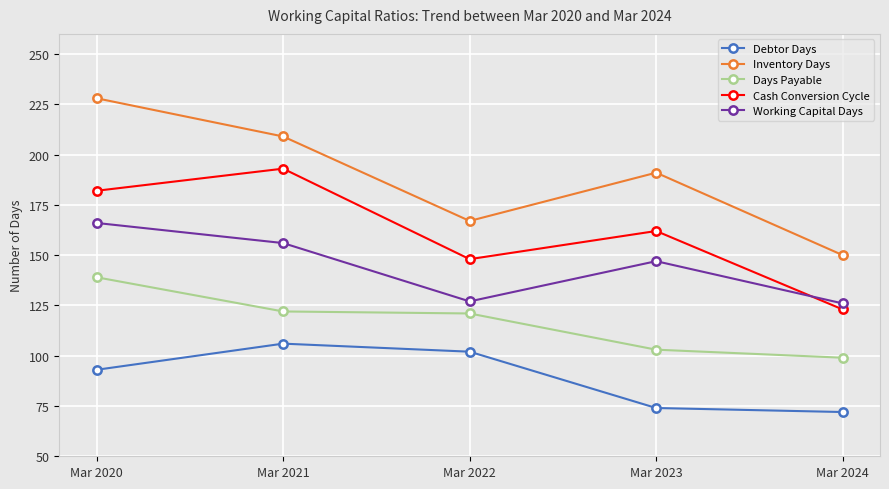

Reading left to right, list all the values displayed in this chart.

Debtor Days: Mar 2020=93	Mar 2021=106	Mar 2022=102	Mar 2023=74	Mar 2024=72
Inventory Days: Mar 2020=228	Mar 2021=209	Mar 2022=167	Mar 2023=191	Mar 2024=150
Days Payable: Mar 2020=139	Mar 2021=122	Mar 2022=121	Mar 2023=103	Mar 2024=99
Cash Conversion Cycle: Mar 2020=182	Mar 2021=193	Mar 2022=148	Mar 2023=162	Mar 2024=123
Working Capital Days: Mar 2020=166	Mar 2021=156	Mar 2022=127	Mar 2023=147	Mar 2024=126